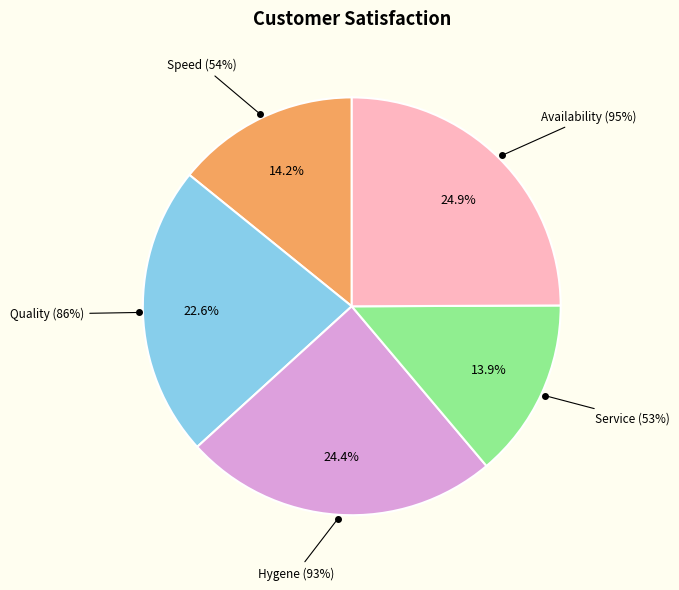

To the nearest percent, what is the difference between the largest and smallest slice percentages?

11%